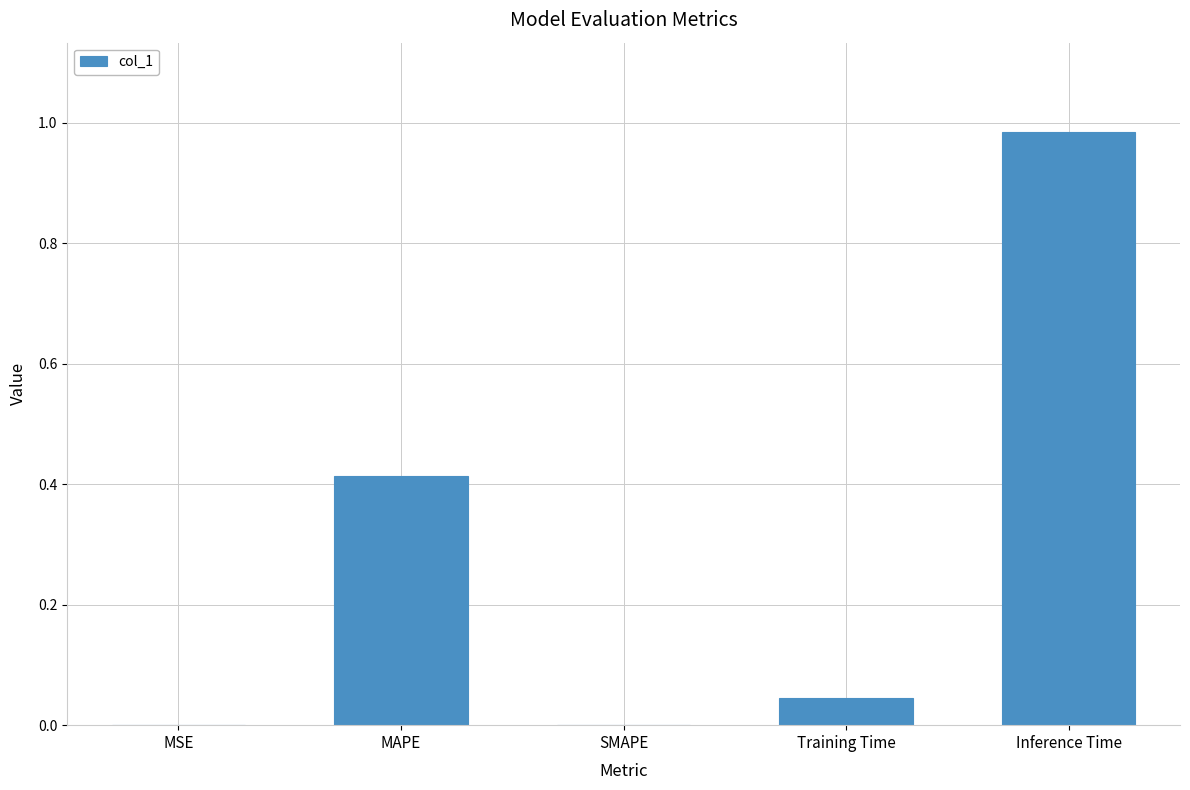

What is the sum of all values?

1.4